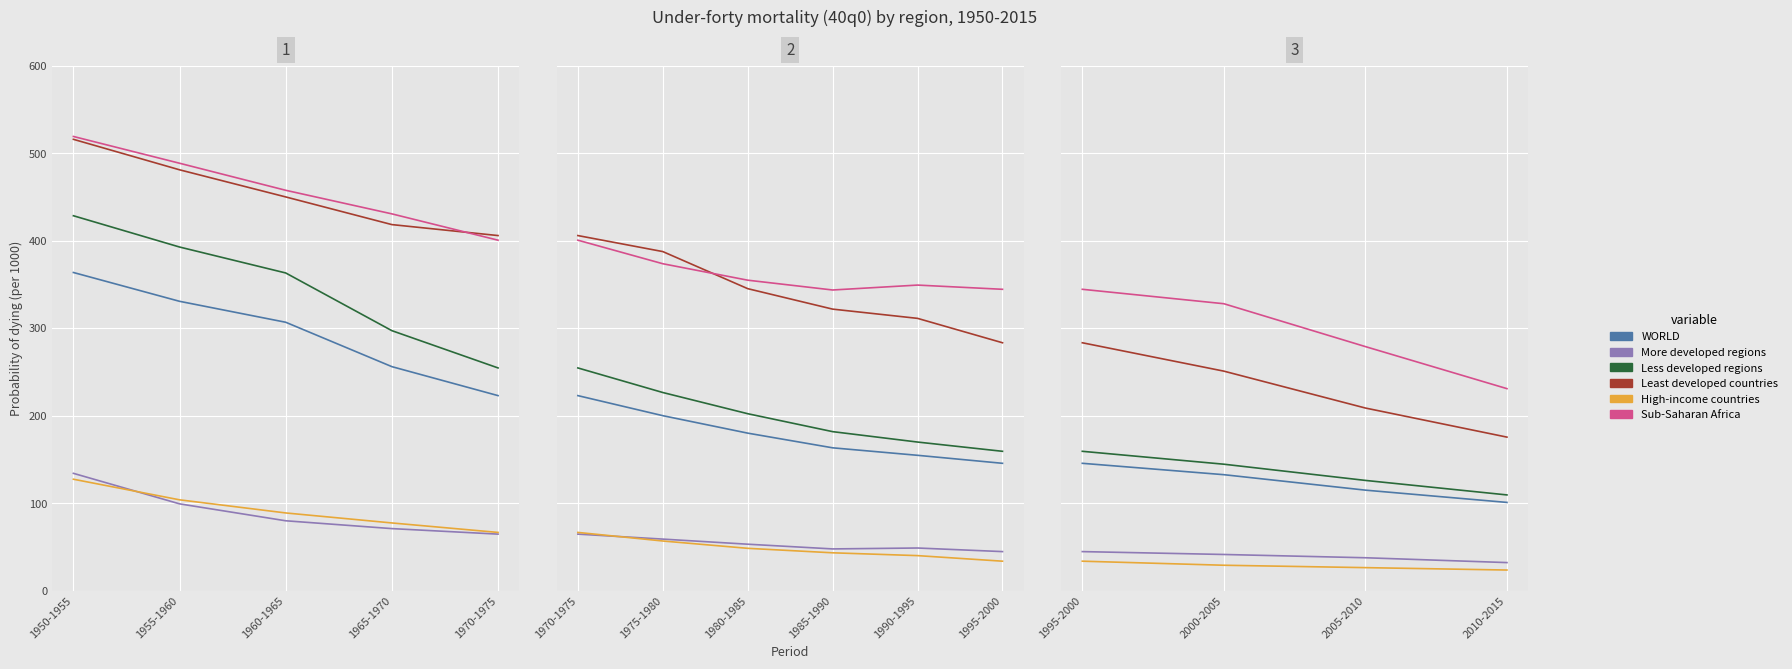

True or false: Sub-Saharan Africa and WORLD cross at least once.

False